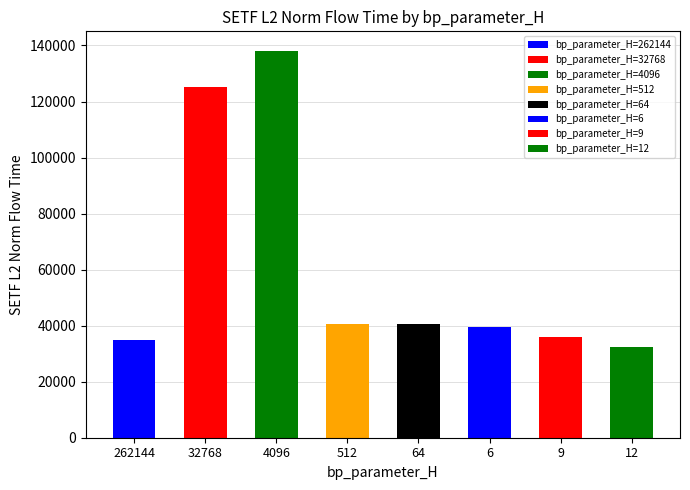

Are the bars horizontal?

No